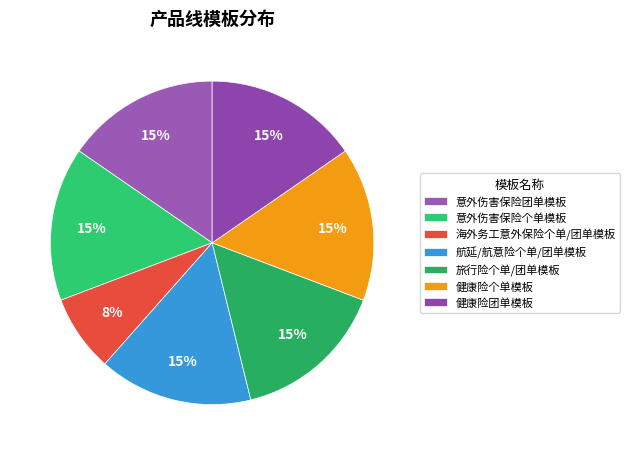

Rank the categories by value from highest to lowest.

意外伤害保险团单模板, 意外伤害保险个单模板, 航延/航意险个单/团单模板, 旅行险个单/团单模板, 健康险个单模板, 健康险团单模板, 海外务工意外保险个单/团单模板